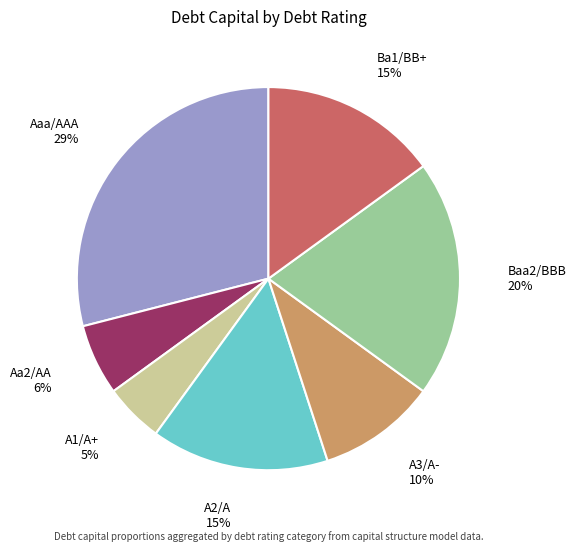

Is it true that Aaa/AAA is 20% of the pie?

False